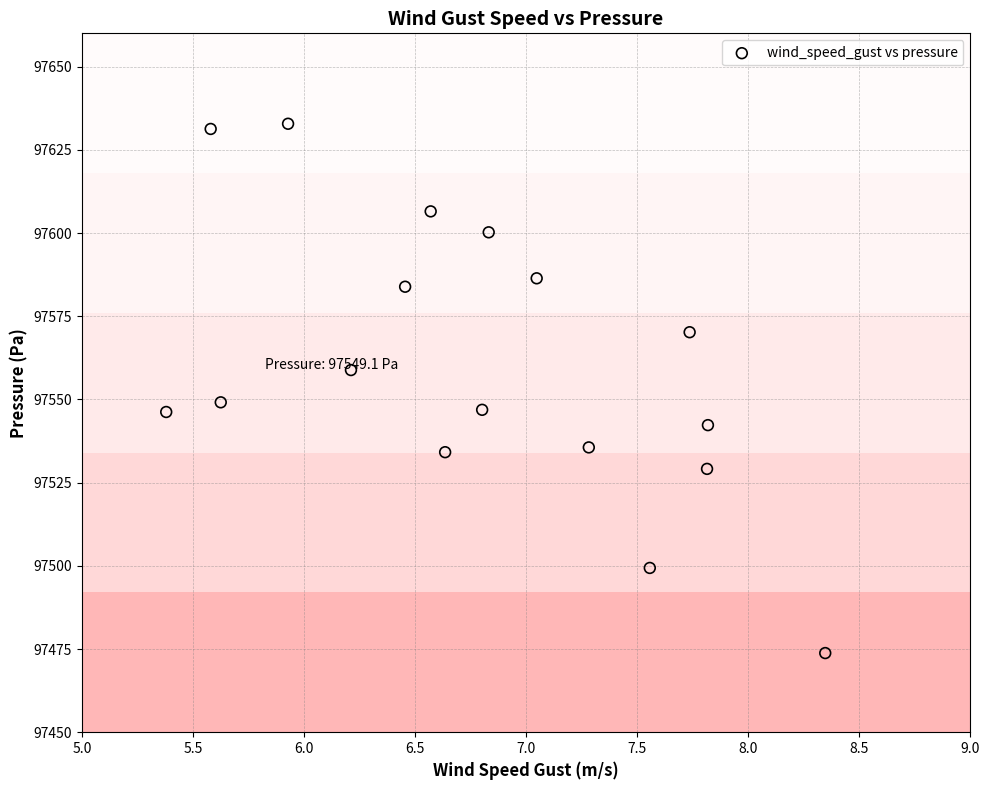

What is the range of X values (max minus min)?

3.0